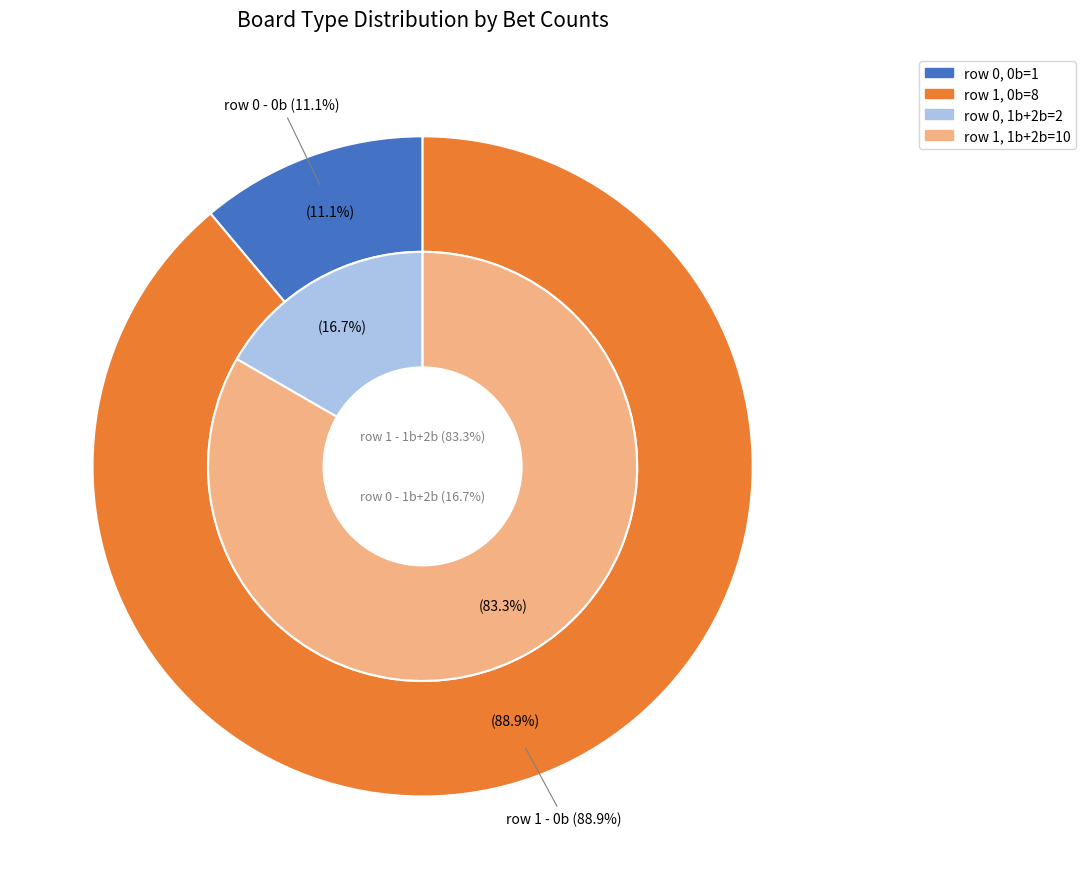

What percentage is NOT represented by row 1?

11.1%